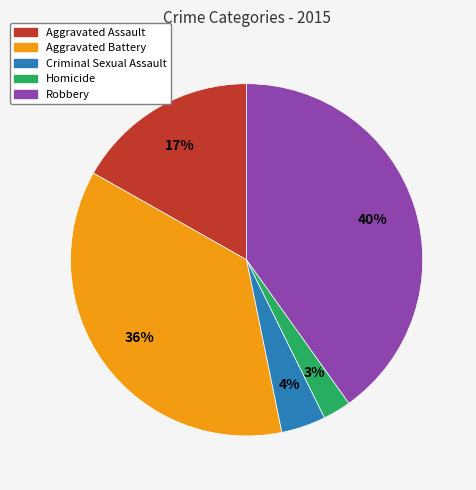

Is it true that Robbery is 40% of the pie?

True